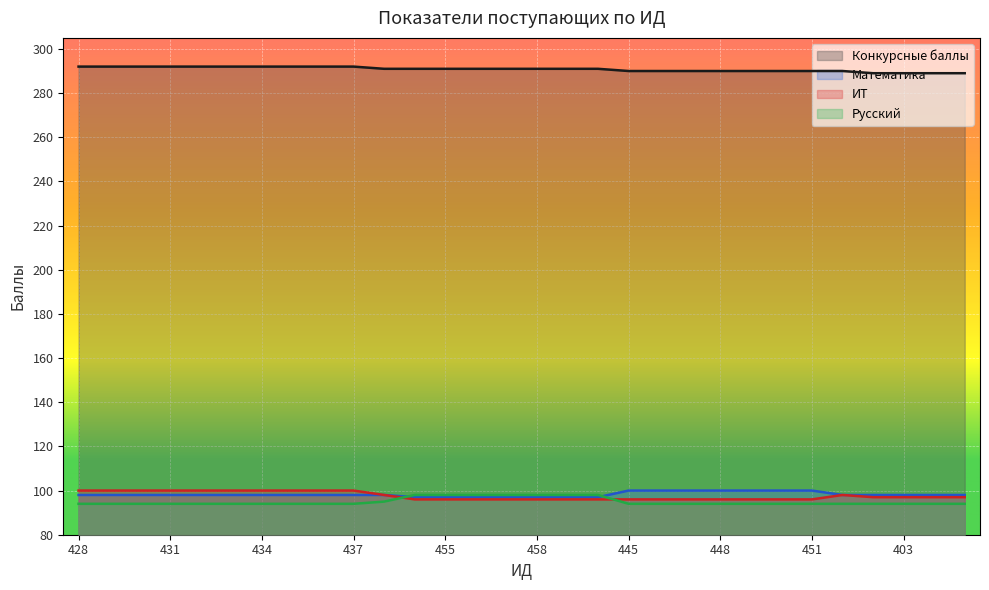

Reading right to left, extract all data points from this chart.

Конкурсные баллы: 289	289	289	289	290	290	290	290	290	290	290	290	291	291	291	291	291	291	291	291	292	292	292	292	292	292	292	292	292	292
Математика: 98	98	98	98	98	100	100	100	100	100	100	100	97	97	97	97	97	97	97	98	98	98	98	98	98	98	98	98	98	98
ИТ: 97	97	97	97	98	96	96	96	96	96	96	96	96	96	96	96	96	96	96	98	100	100	100	100	100	100	100	100	100	100
Русский: 94	94	94	94	94	94	94	94	94	94	94	94	98	98	98	98	98	98	98	95	94	94	94	94	94	94	94	94	94	94